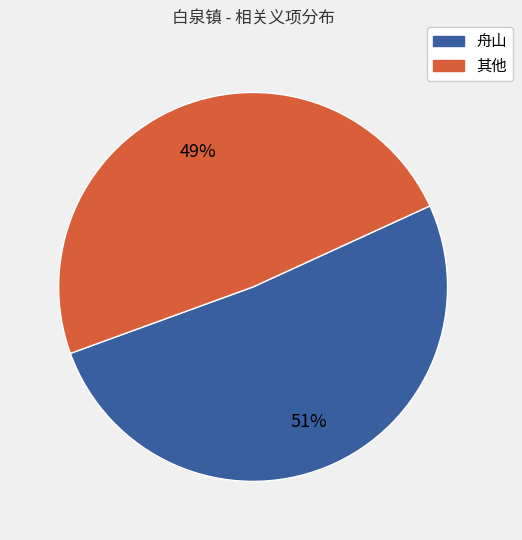

To the nearest percent, what is the average slice percentage?

50%